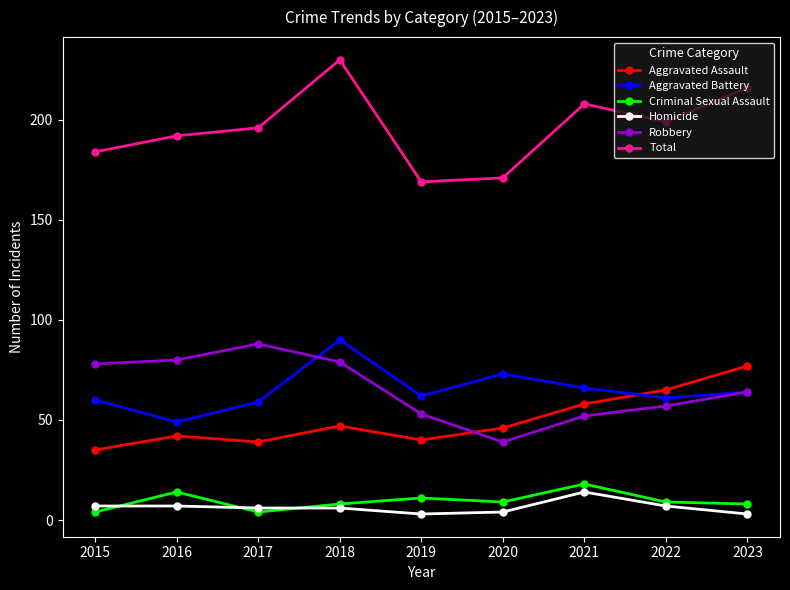

At 2022, list the series in order from largest to smallest.

Total, Aggravated Assault, Aggravated Battery, Robbery, Criminal Sexual Assault, Homicide